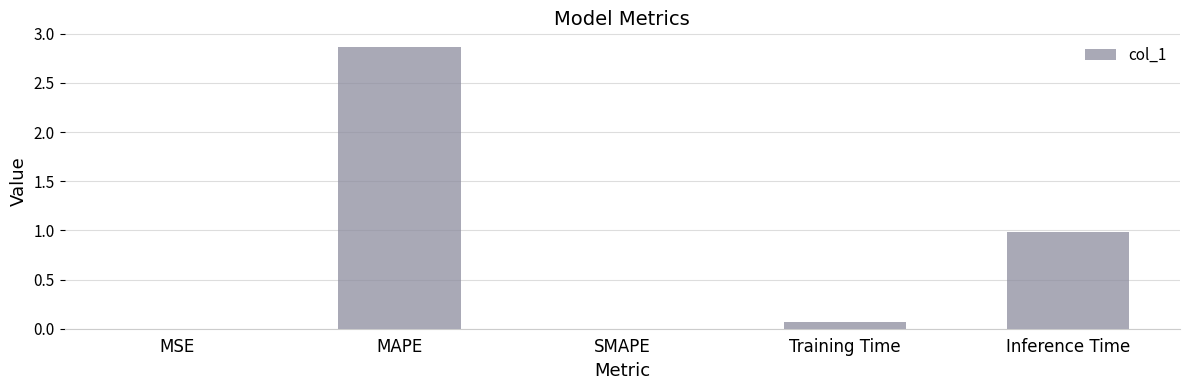

At which label is the value closest to 1?

Inference Time